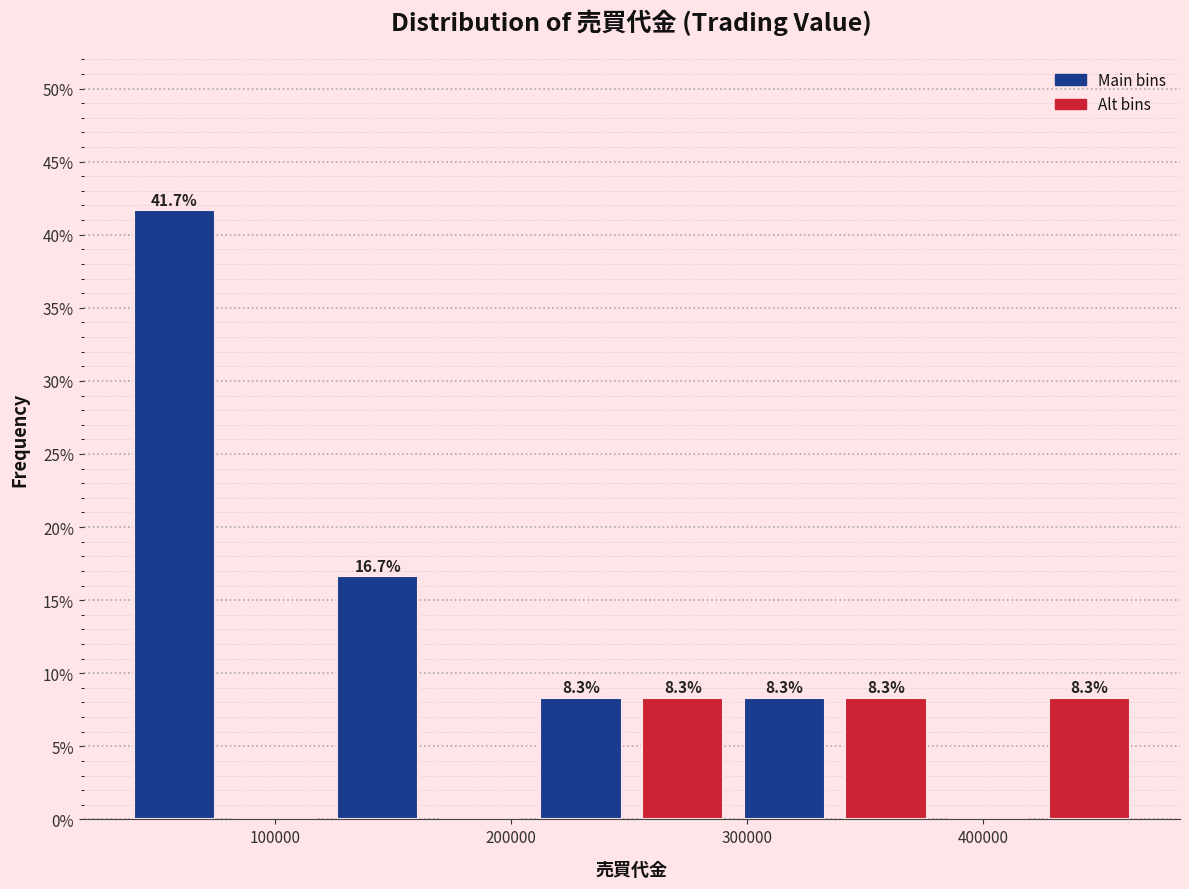

Over which range of the x-axis is the bar tallest?

40000 to 80000